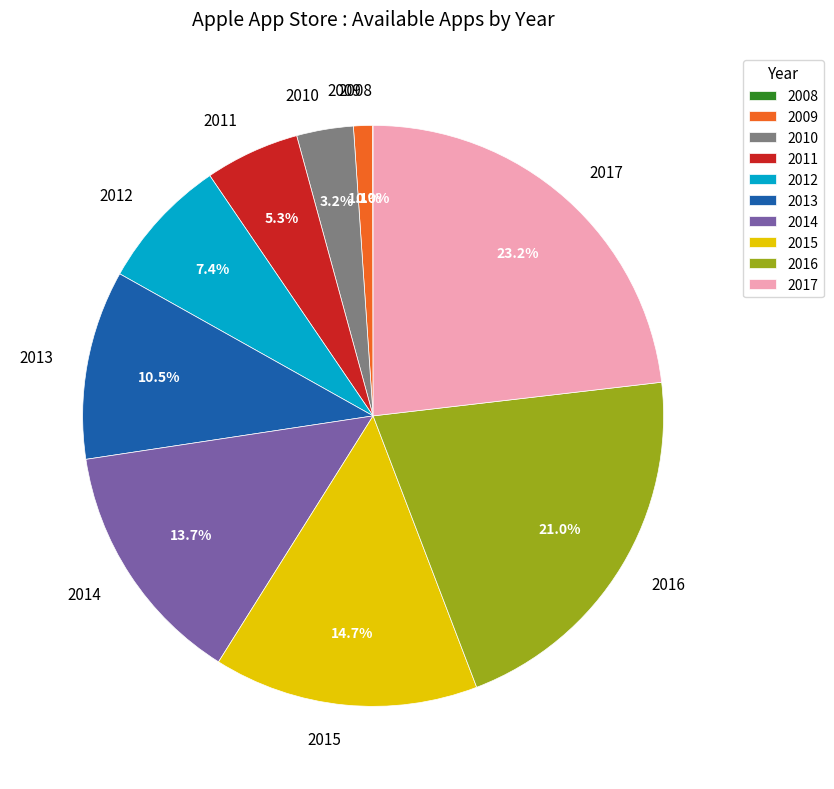

What is the largest slice in the pie chart?

2017